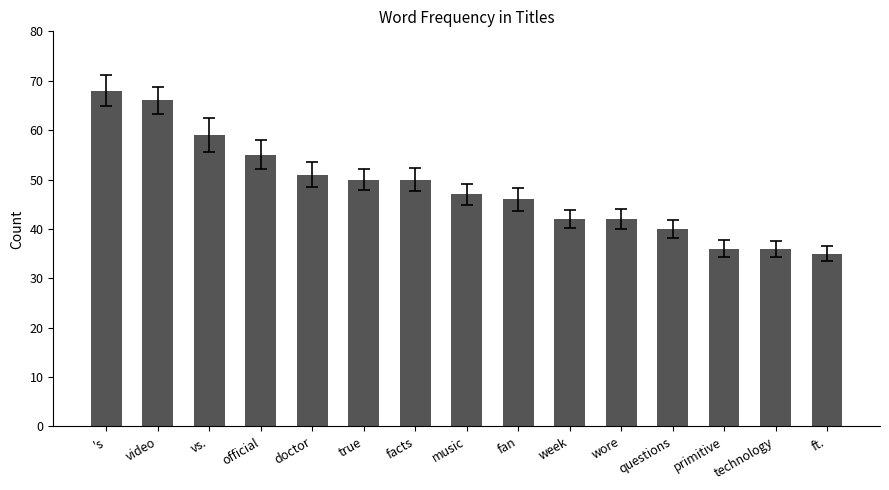

The chart shows a value of 68 at fan. True or false?

False